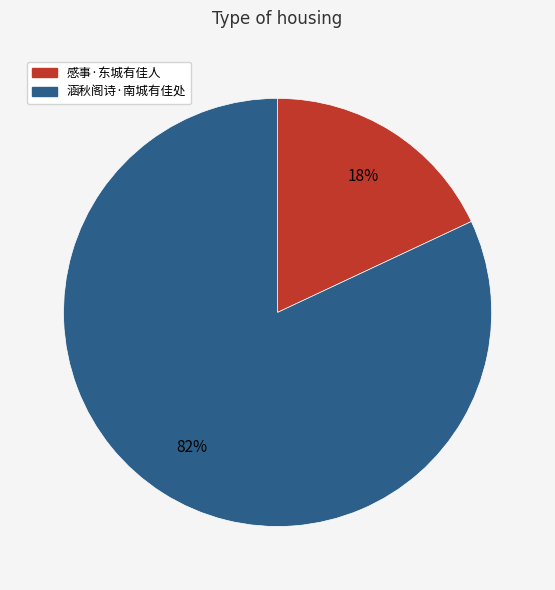

What is the ratio of the value at 感事·东城有佳人 to the value at 涵秋阁诗·南城有佳处?

0.2